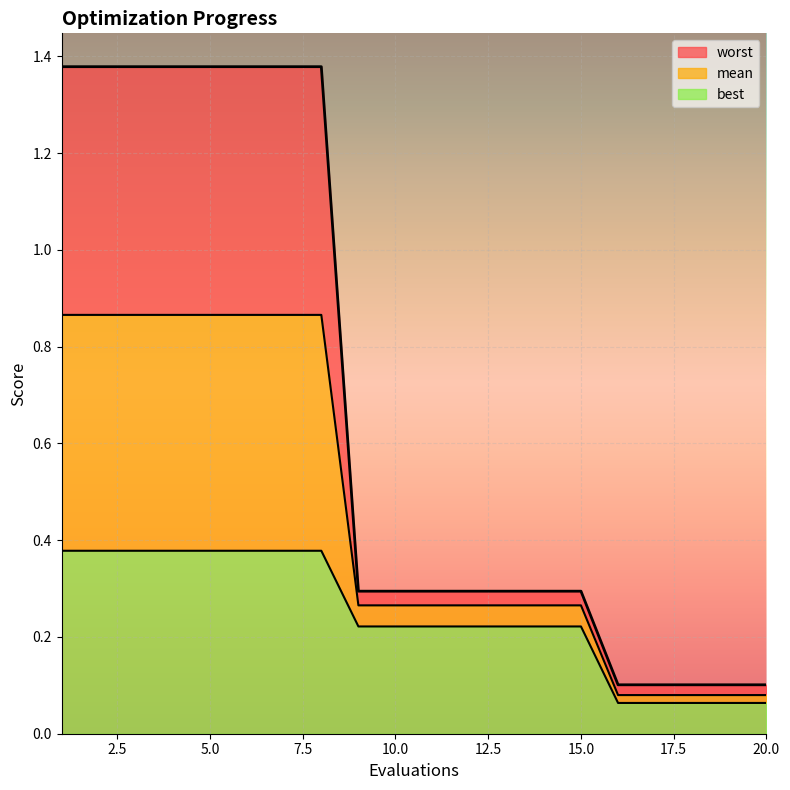

Is the value of best at 8 greater than the value of mean at 14?

Yes